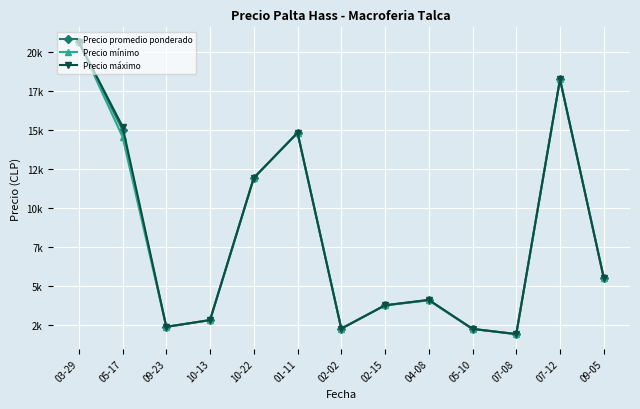

List the series in order of their peak value, highest first.

Precio promedio ponderado, Precio mínimo, Precio máximo